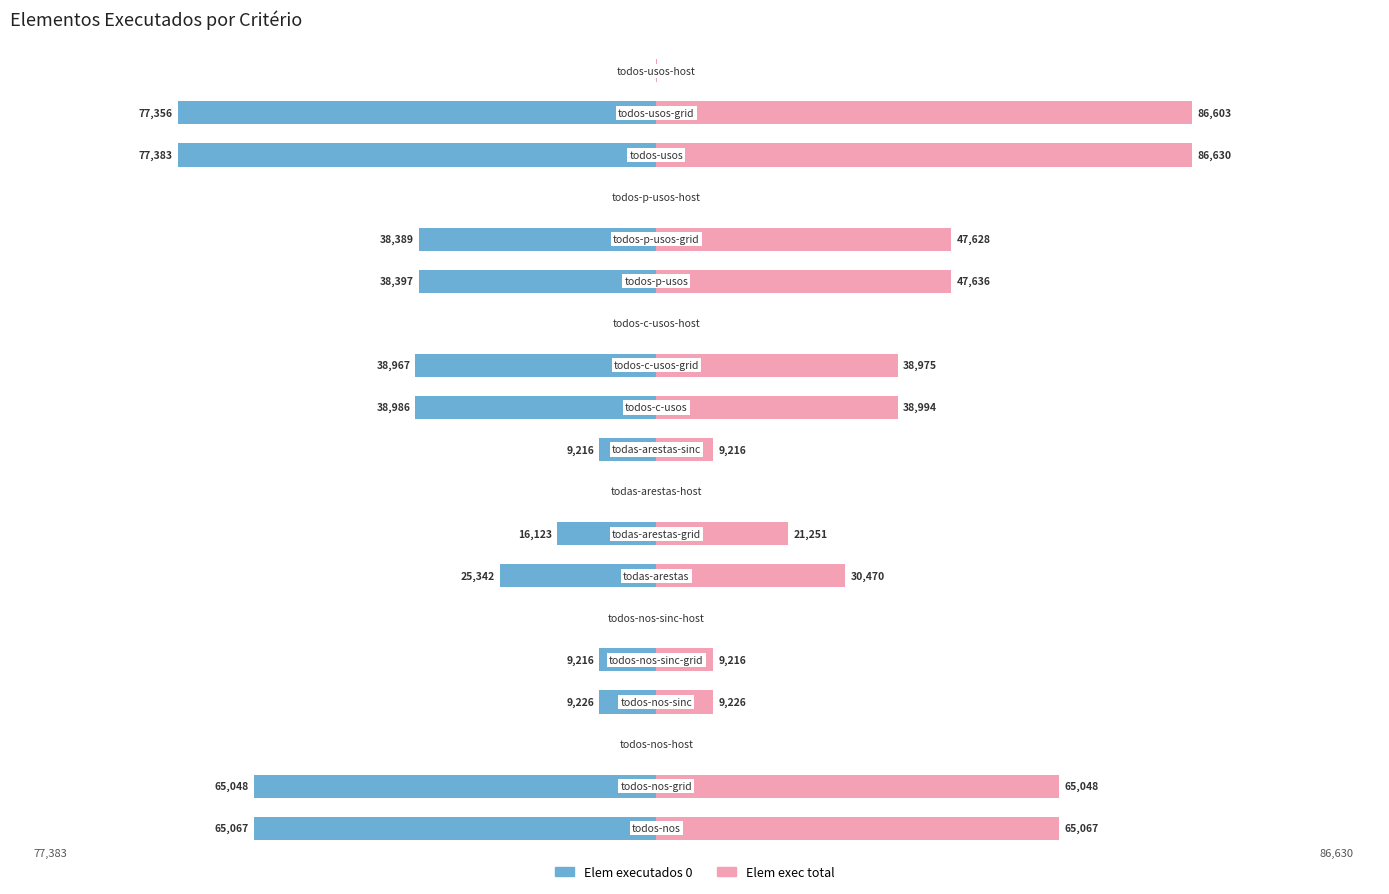

List the series in order of their overall mean, highest first.

Elem exec total, Elem executados 0